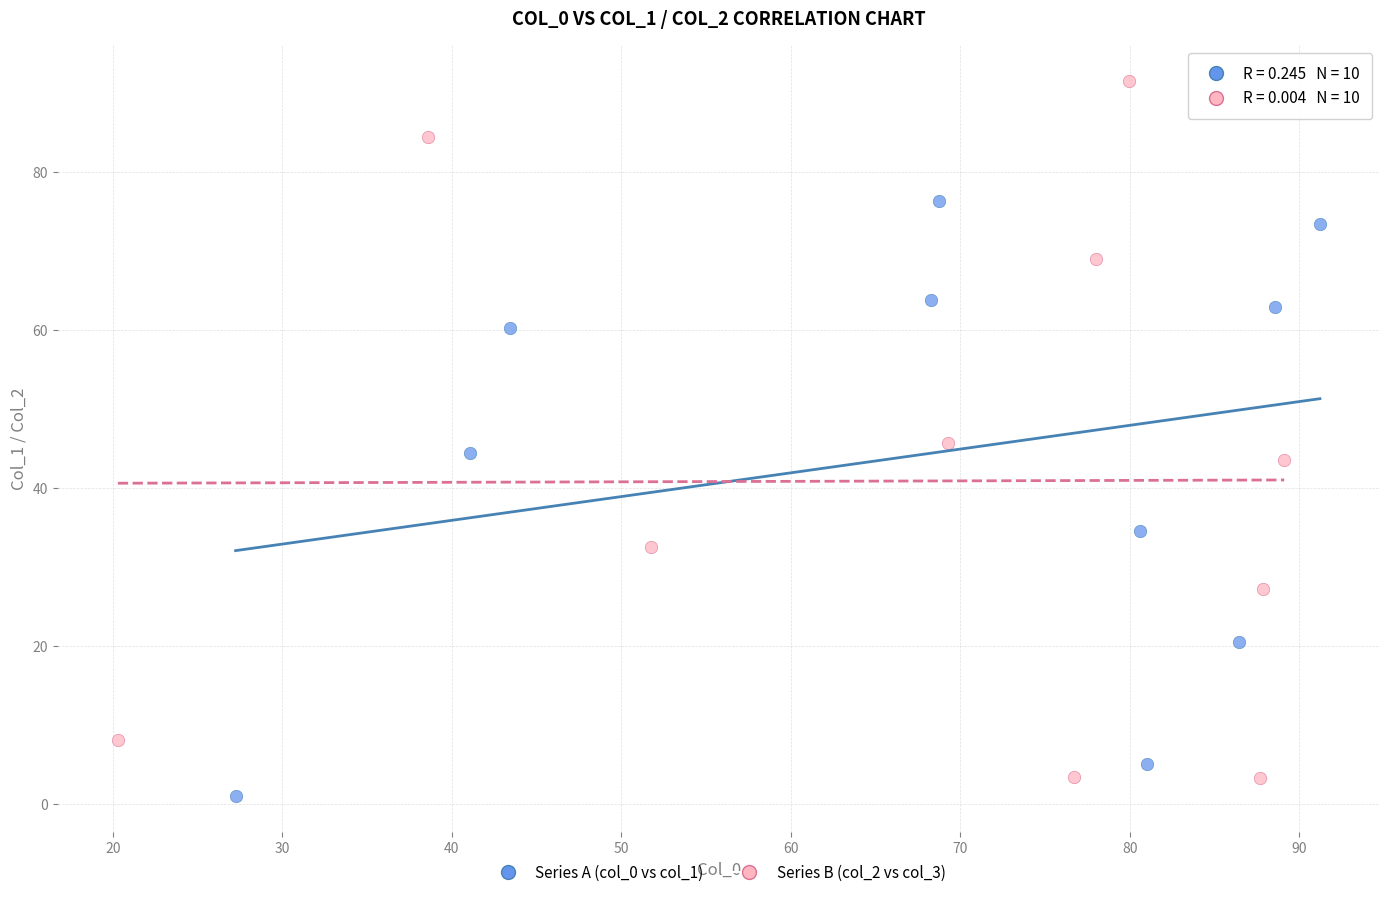

Which series has the widest spread of Y values?

Series B (col_2 vs col_3)